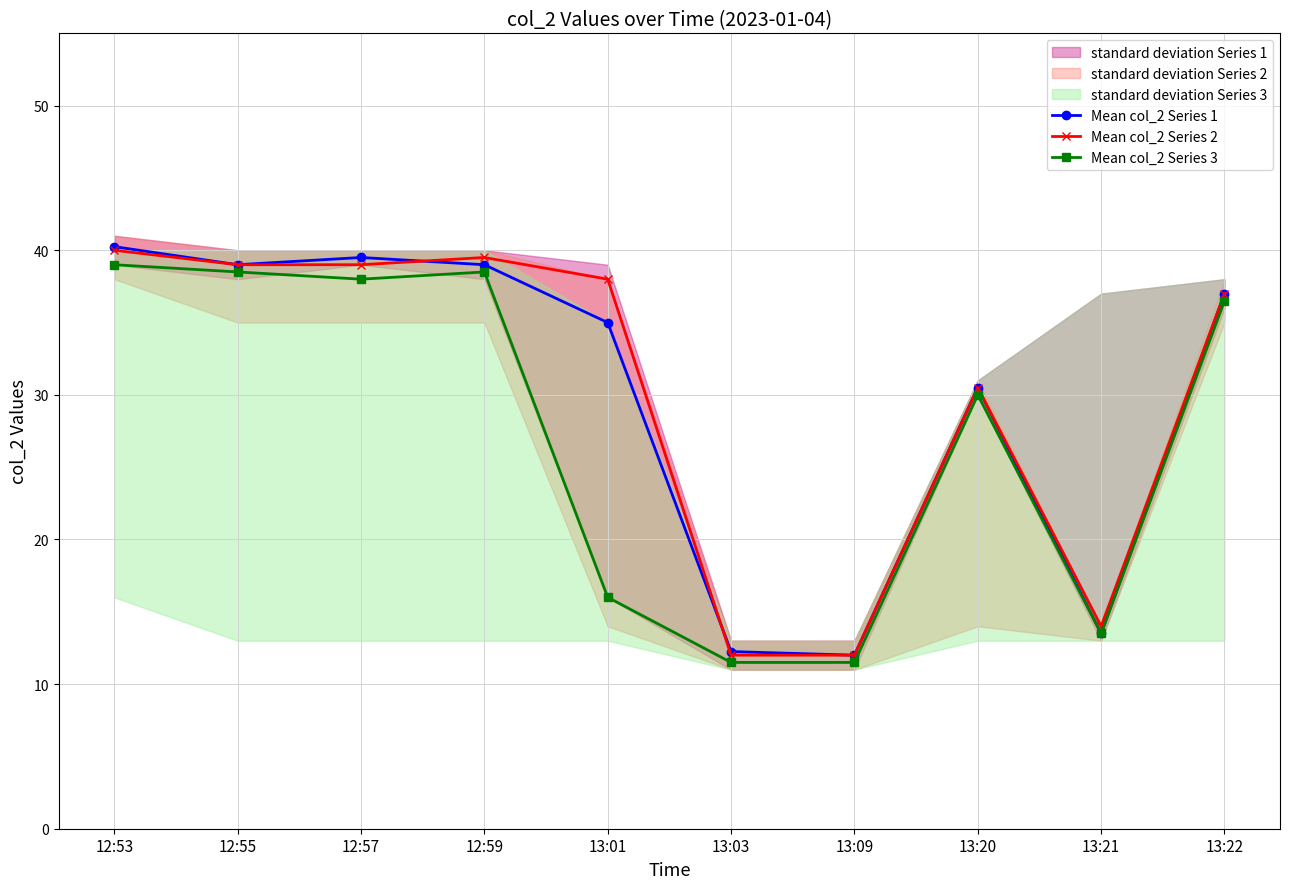

True or false: Mean col_2 Series 1 has more than 2 interior local peaks.

False